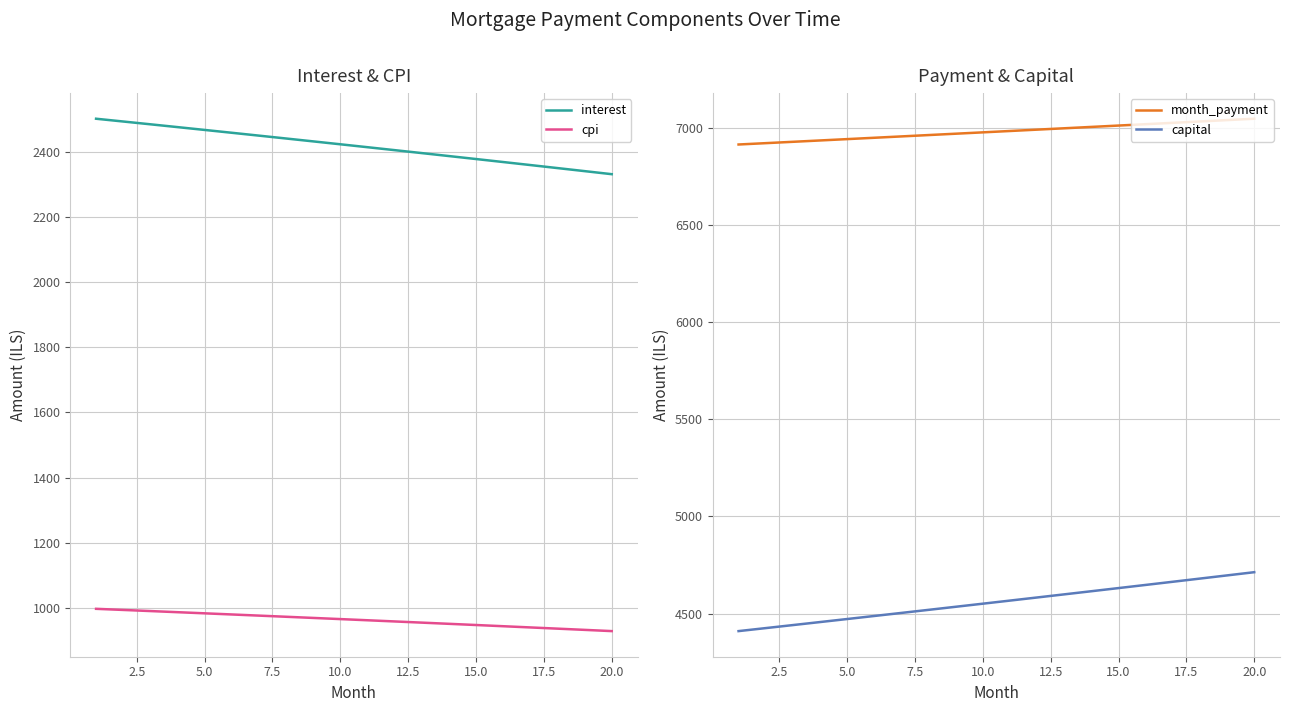

How many values in the cpi series exceed 965?

10